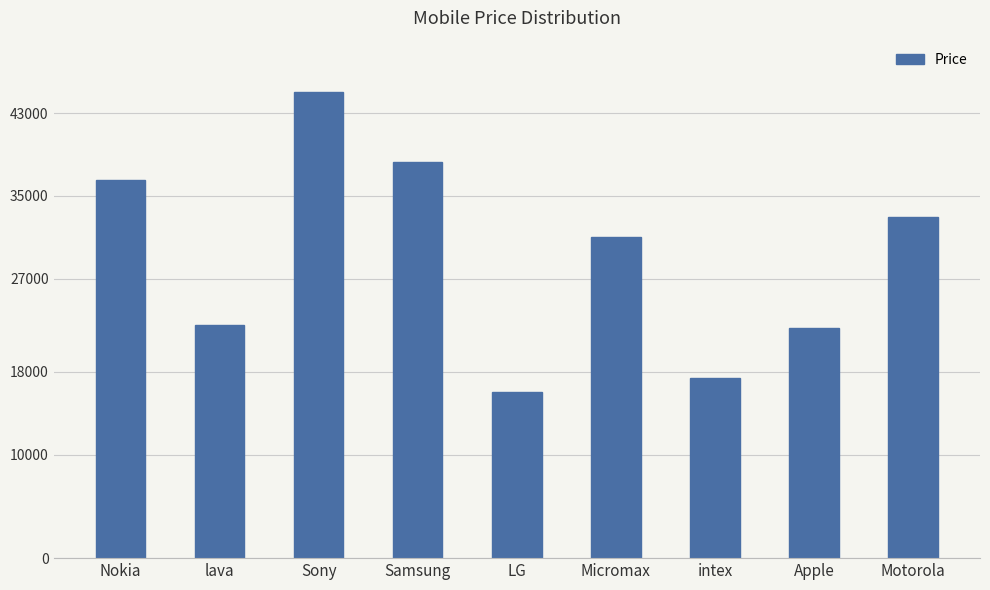

What position from the left is Sony?

3